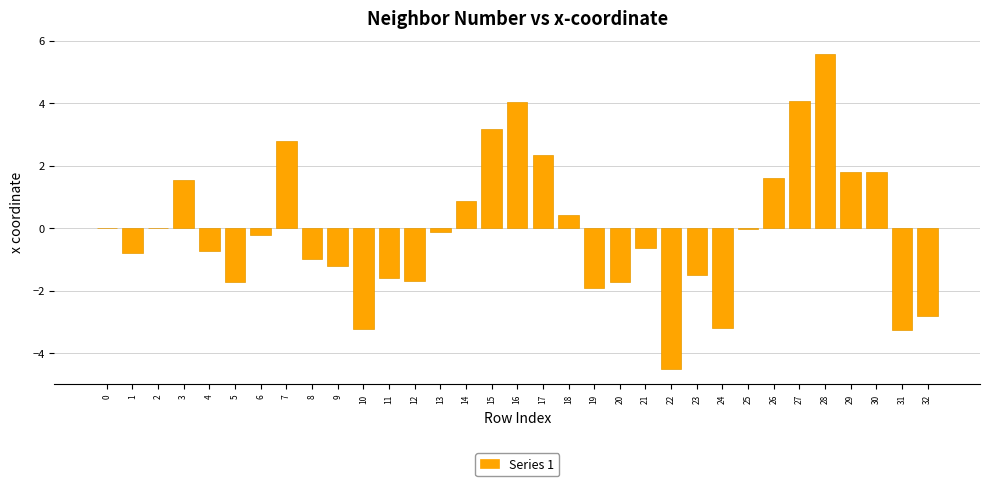

What is the sum of all values?

-1.8